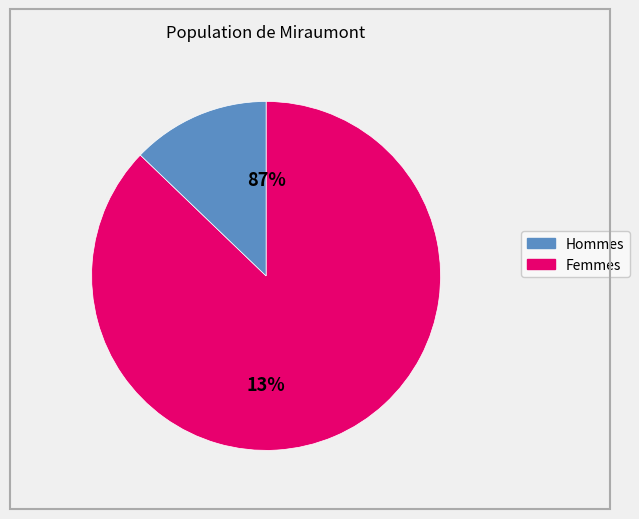

Is there any slice that represents more than half of the pie?

Yes